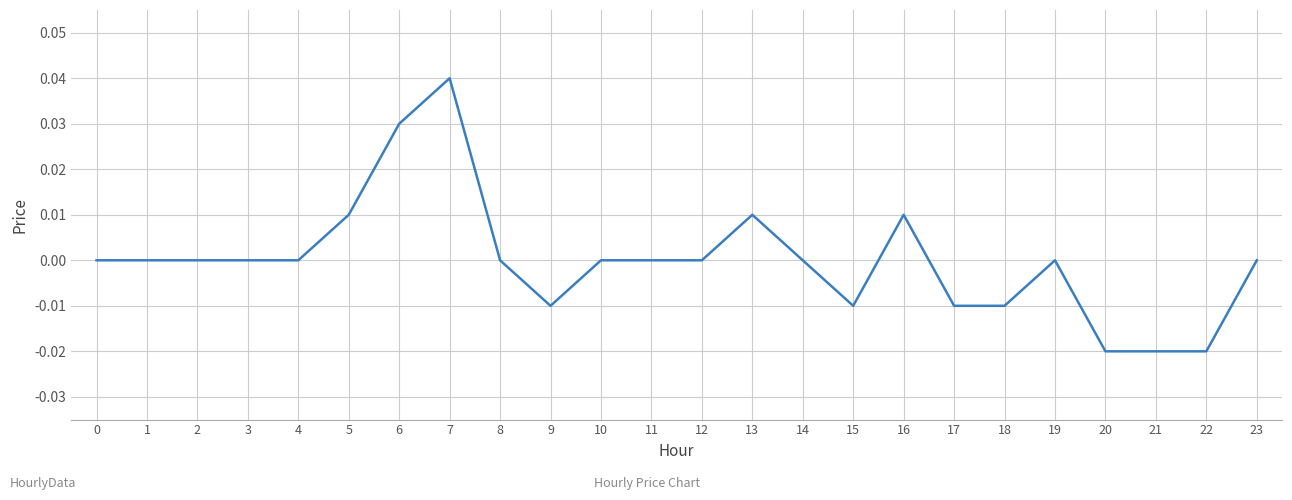

Which label corresponds to the largest value in the chart?

7